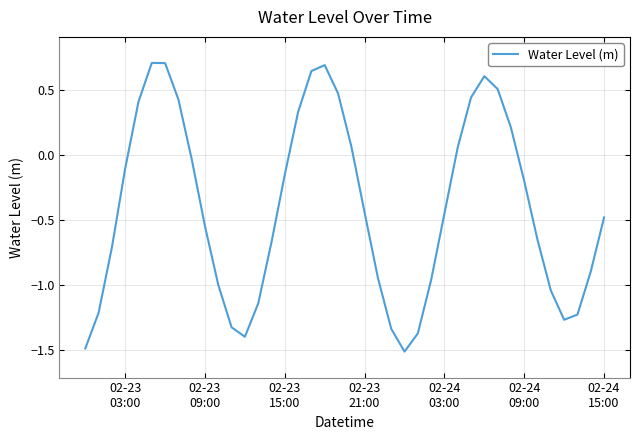

What is the minimum value shown in the chart?

-1.5